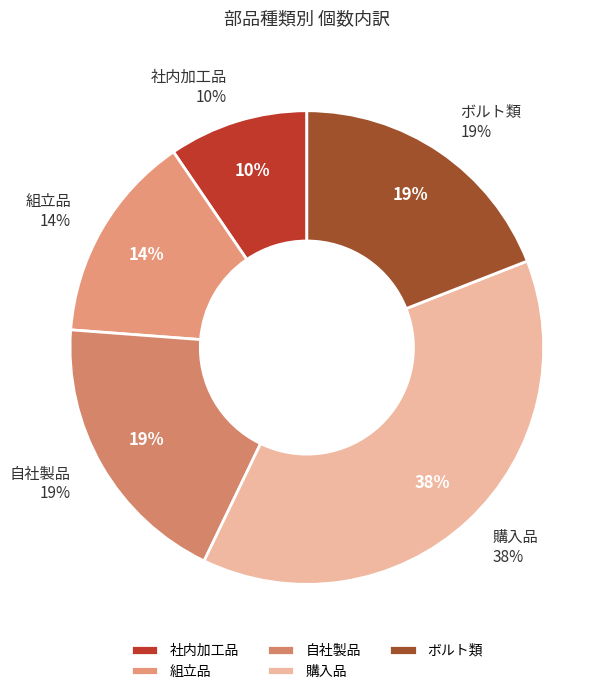

How many slices are in this pie chart?

5